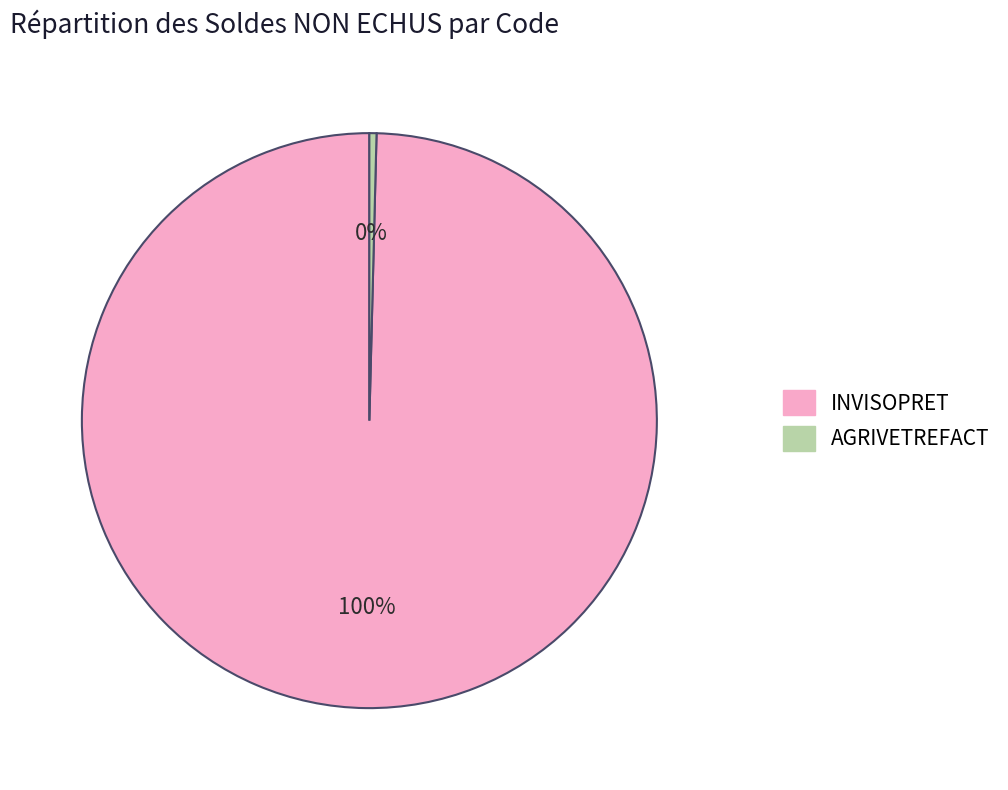

To the nearest percent, what percentage of the pie is INVISOPRET?

100%